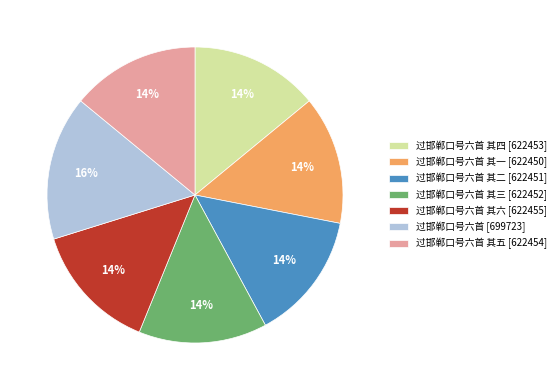

Is there a majority slice in this chart?

No